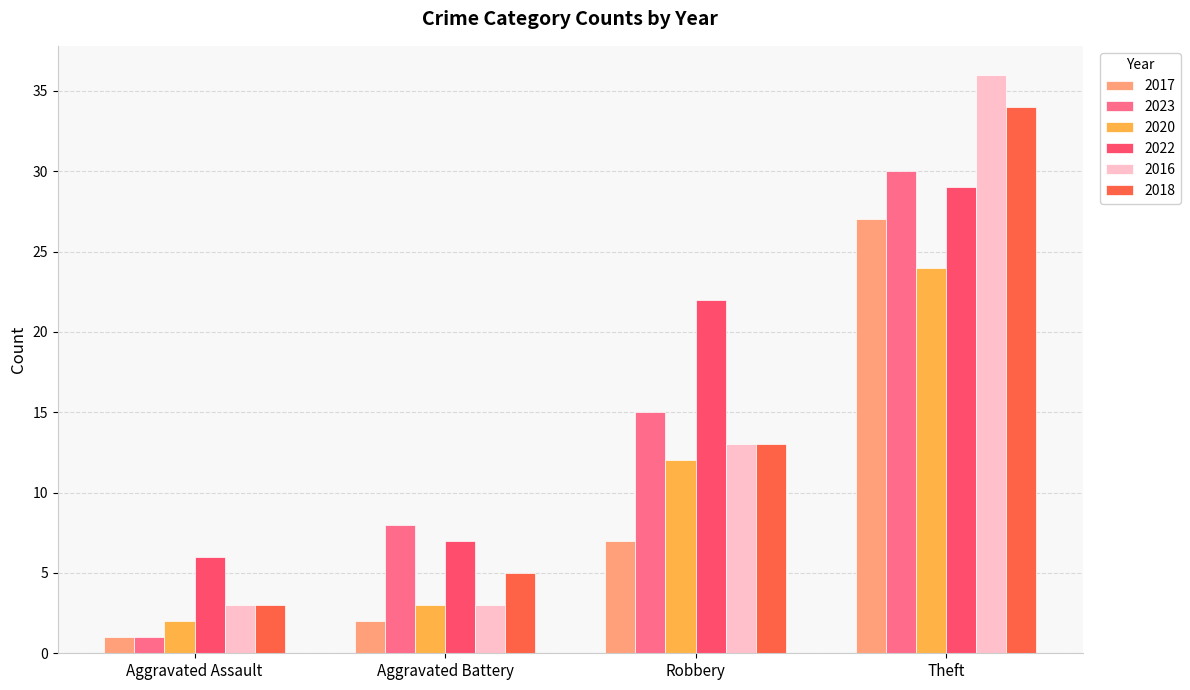

Which category has the lowest value in the 2017 series?

Aggravated Assault